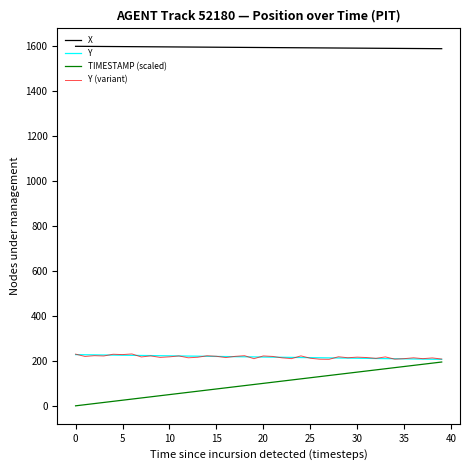

What is the greatest value displayed?

1600.2